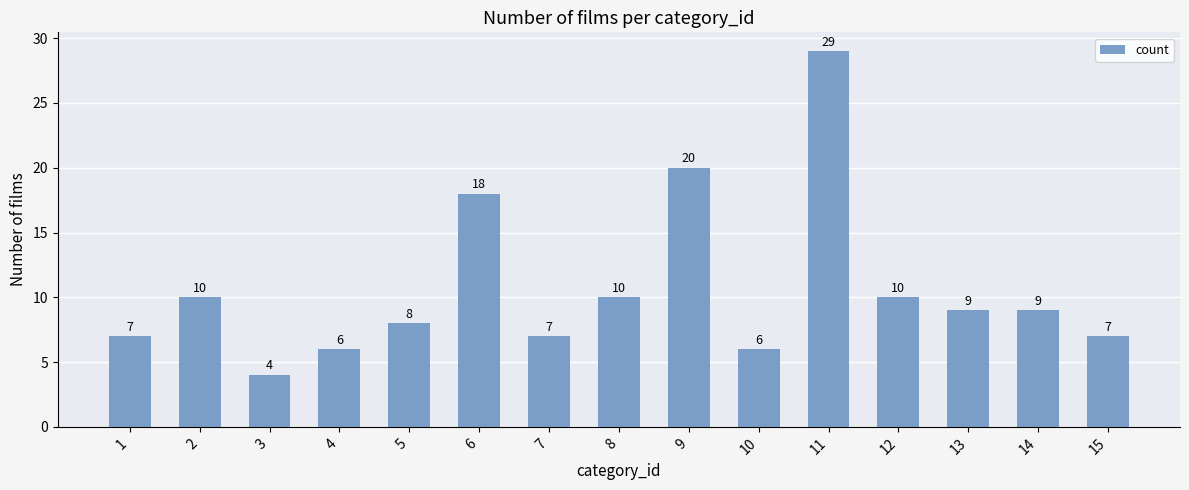

What is the change in value from 10 to 11?

+23